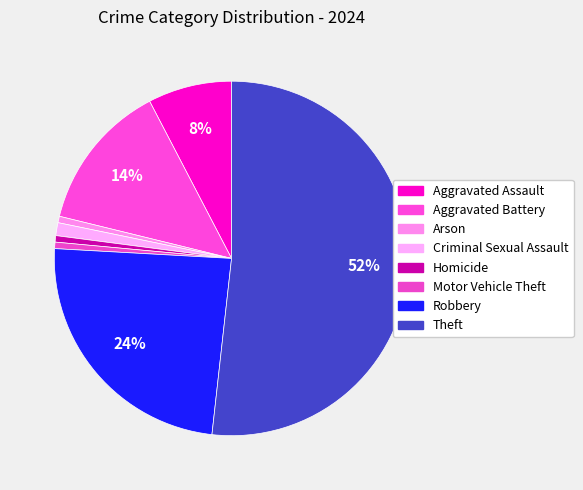

Which category has the biggest portion of the pie?

Theft